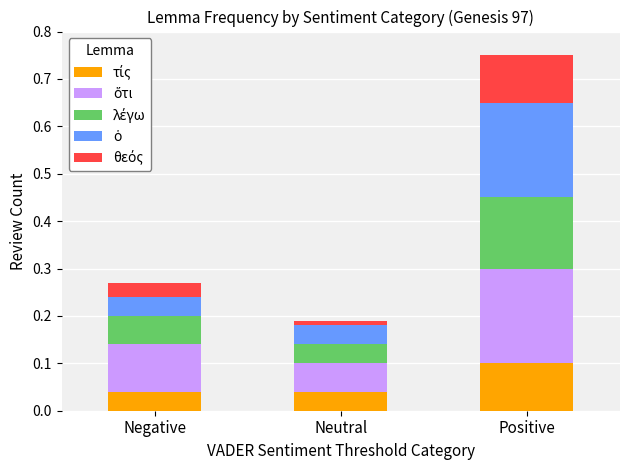

At which category is the sum across all series the highest?

Positive